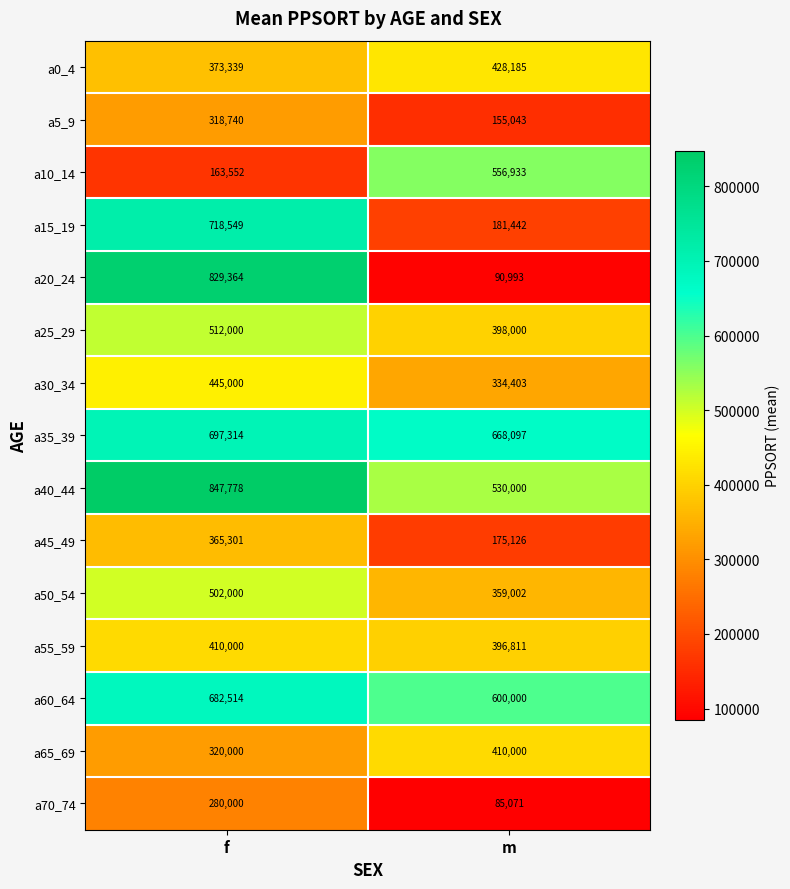

What is the difference between the maximum and minimum values in the a30_34 series?

110597